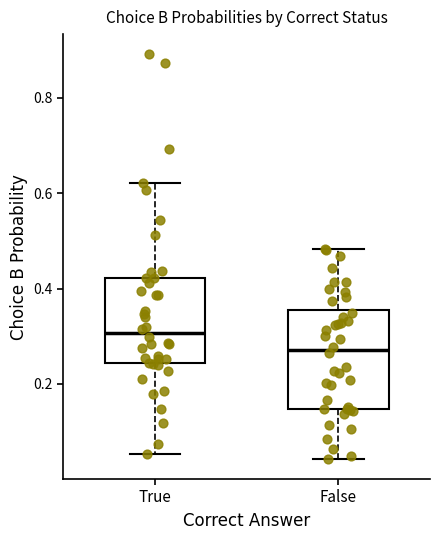

Reading left to right, transcribe this box plot: for each box, give where its median line is, the range the box spans, and where its two whiskers end, as read against the y-axis. The values are not printed on the chart, so give them approximately, as read against the axis.

True: median 0.30, box 0.24 to 0.42, whiskers 0.06 to 0.62
False: median 0.28, box 0.14 to 0.36, whiskers 0.04 to 0.48